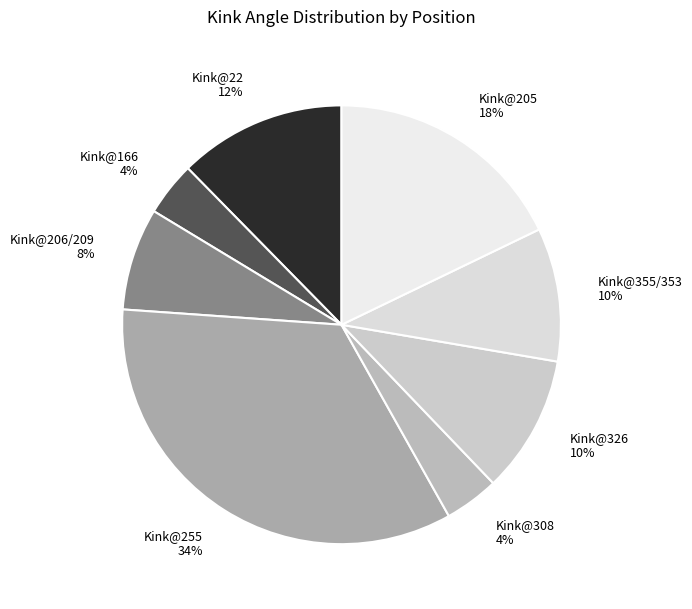

Does any single category account for the majority?

No